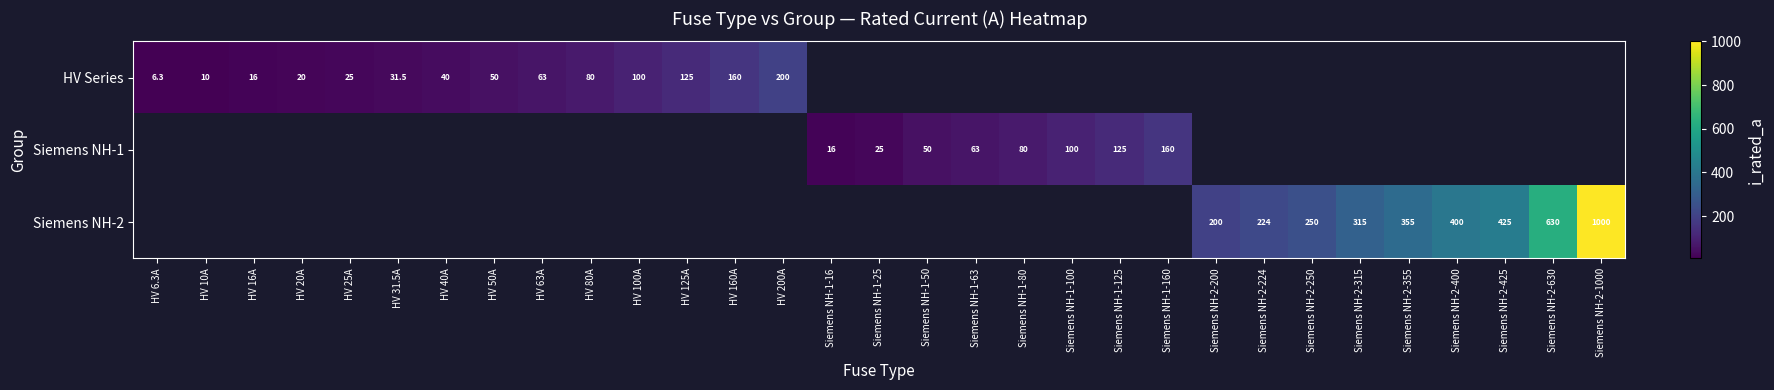

The Siemens NH-2 series shows 315.0 at Siemens NH-2-315. True or false?

True